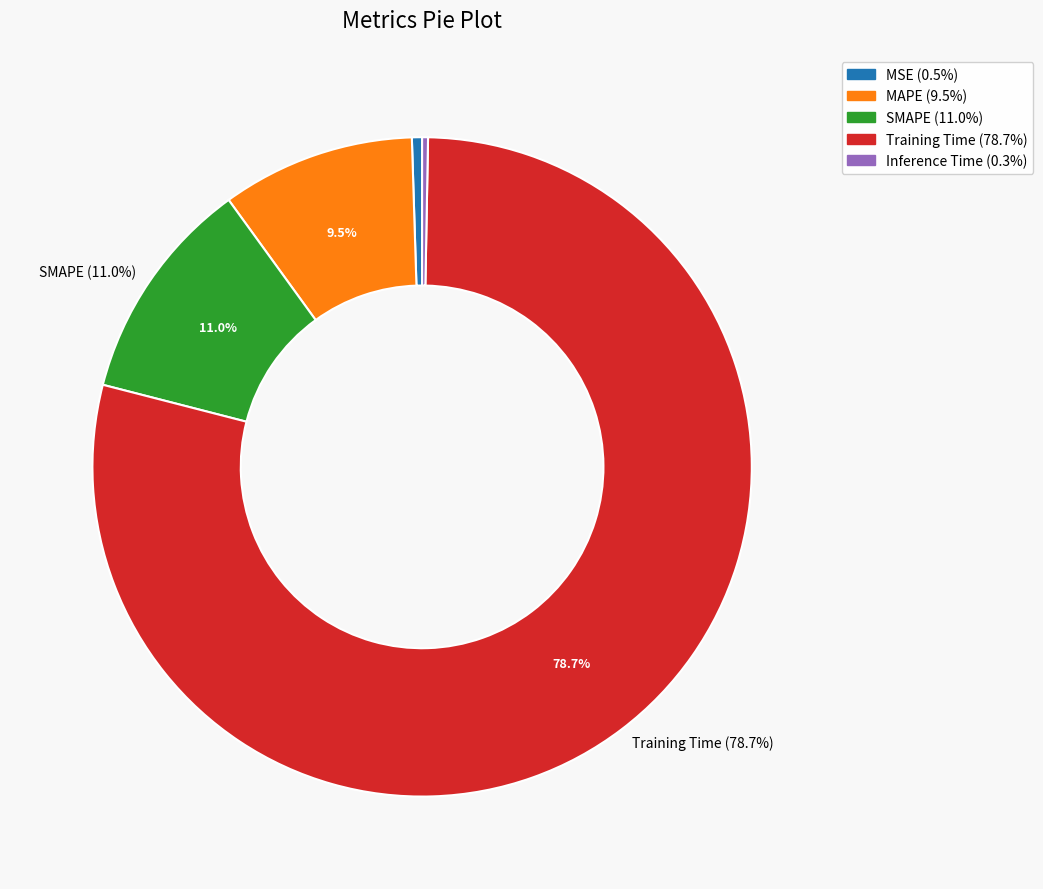

What portion of the pie excludes MAPE?

90.5%